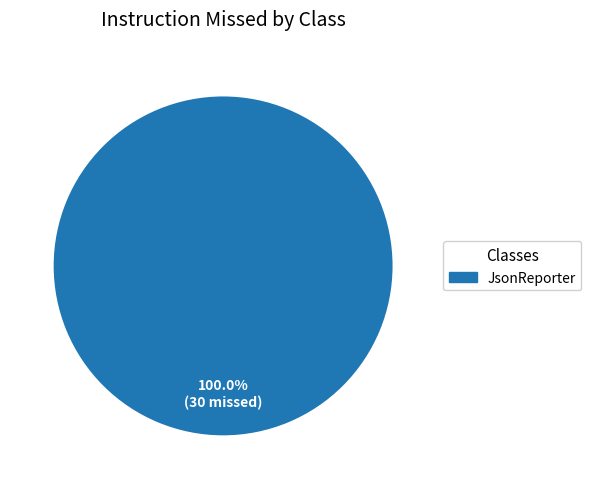

Is there a majority slice in this chart?

Yes